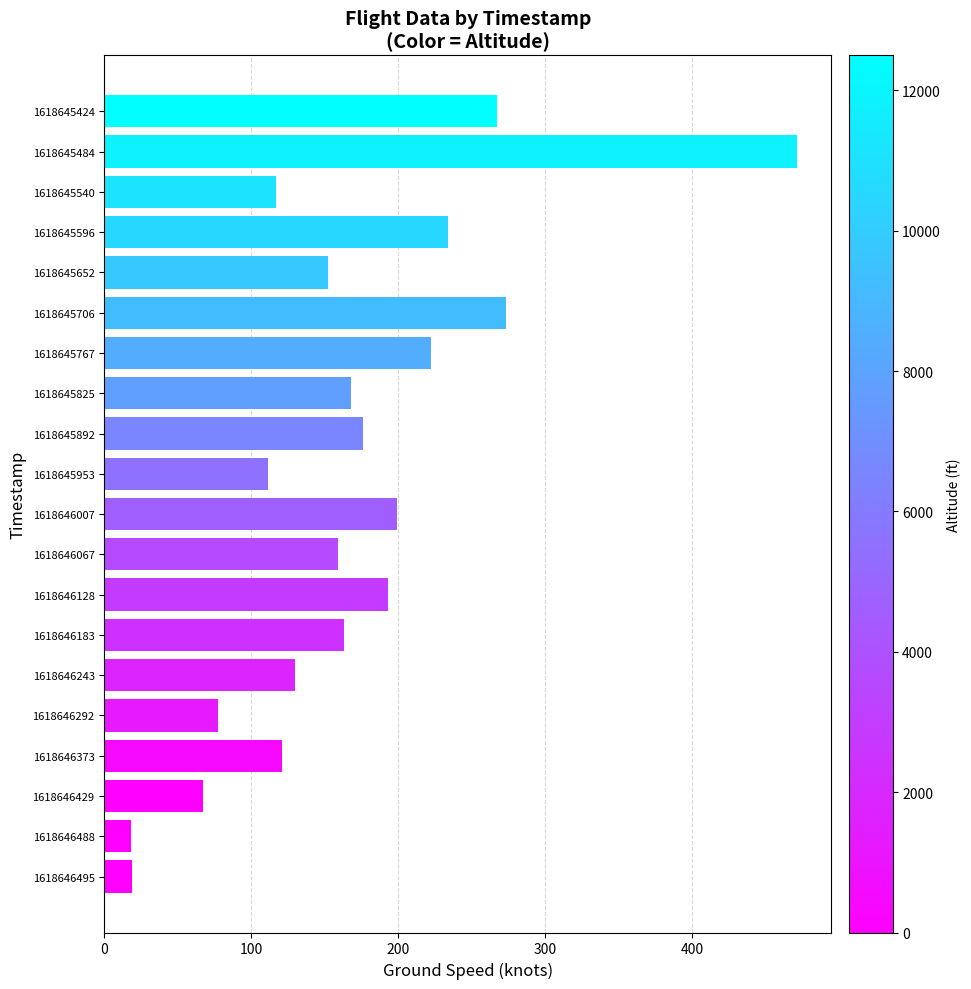

Which has a higher value, 1618645484 or 1618646373?

1618645484